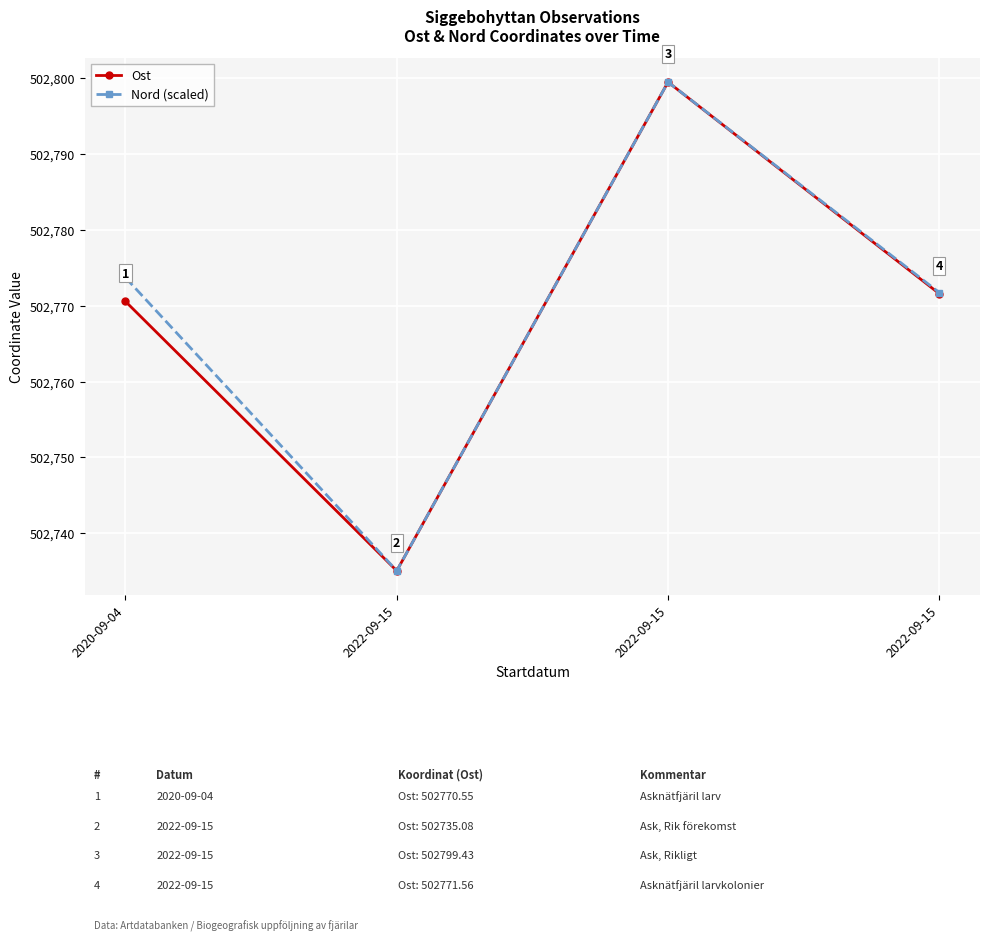

What is the difference between the maximum and minimum values in the Ost series?

64.4